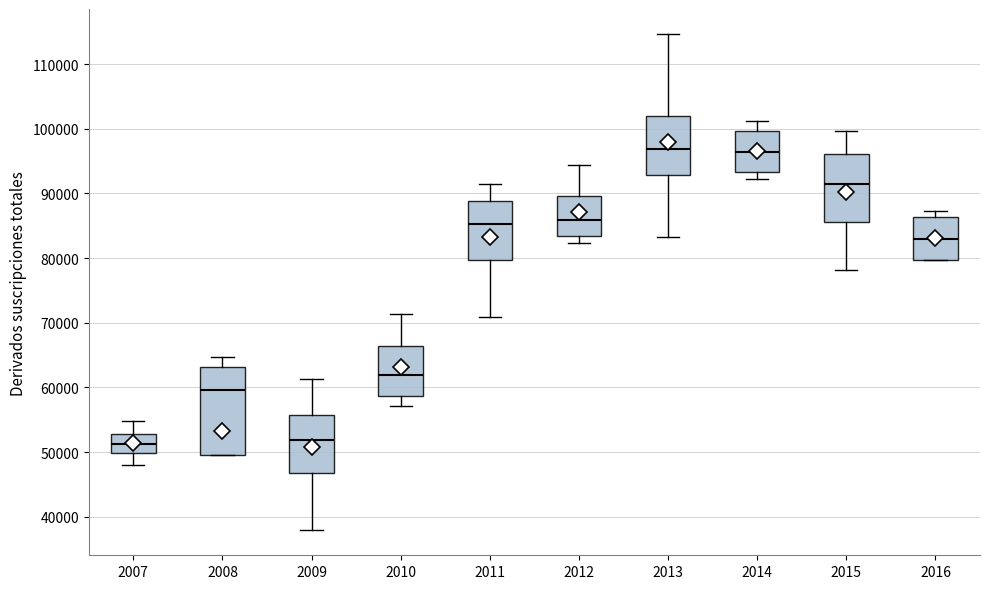

Where is the lower edge of the box at x = 2009 on the y-axis? The values are not printed on the chart, so give them approximately, as read against the axis.

47000